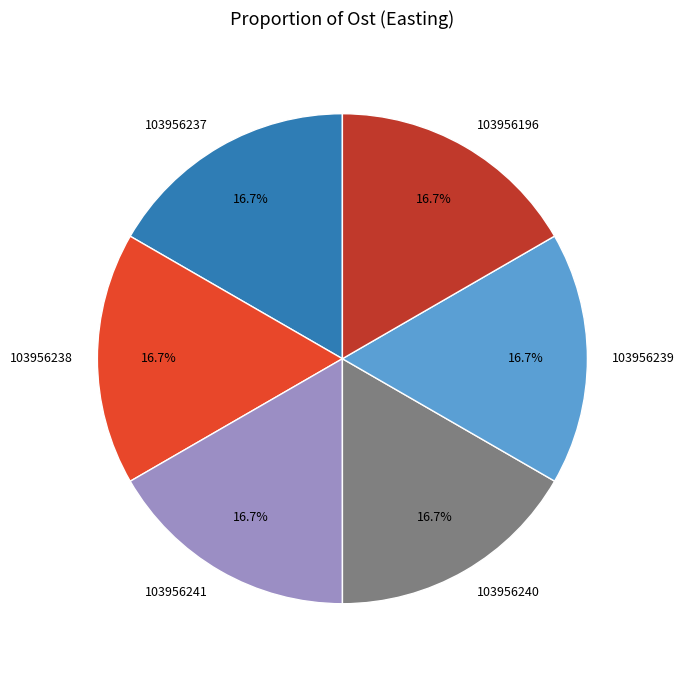

What is the ratio of the value at 103956239 to the value at 103956237?

1.0